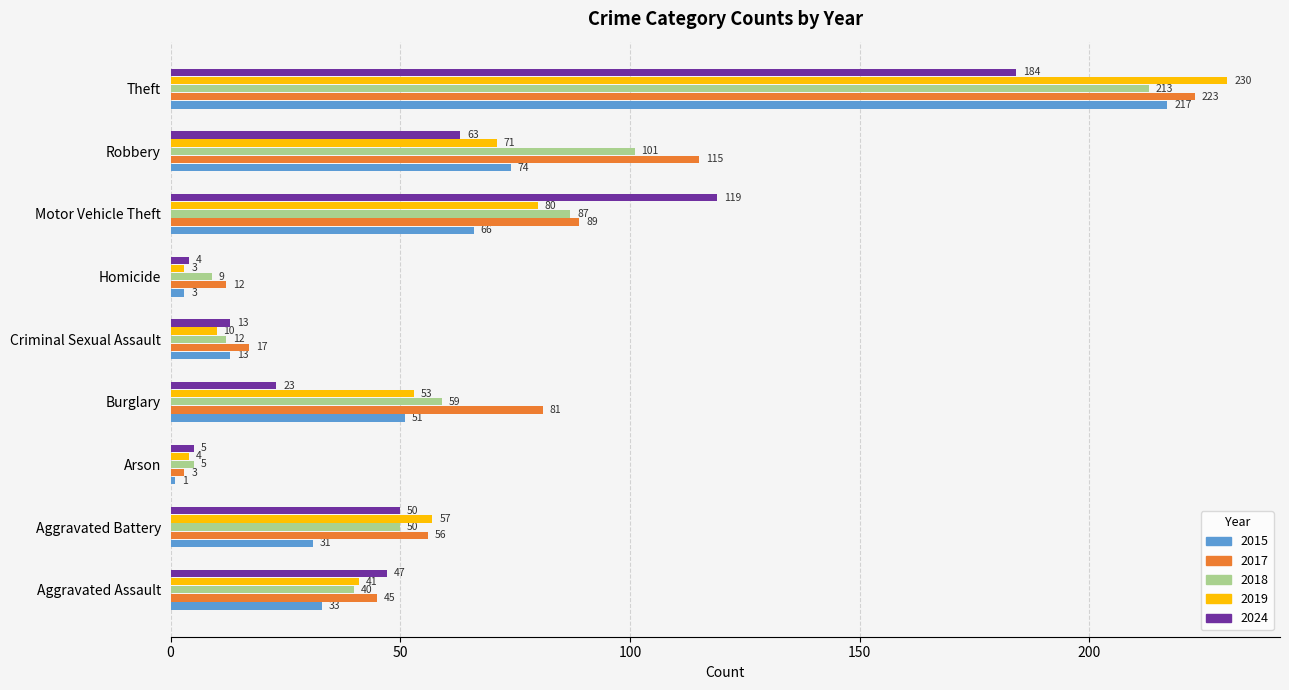

True or false: 2019 has a value of 71 at Burglary.

False